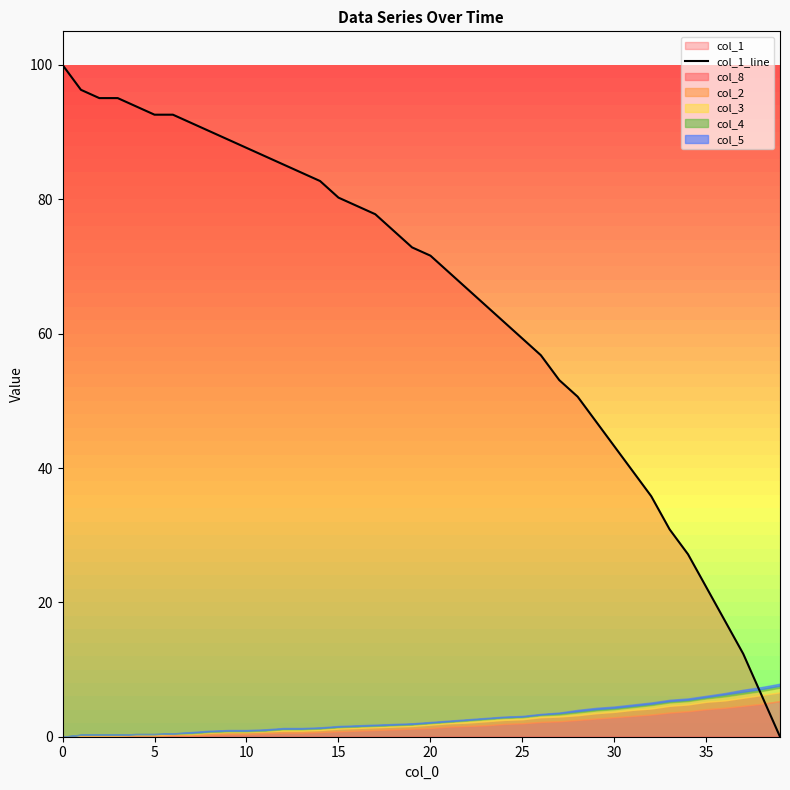

What is the difference between the second highest and second lowest values?

90.1